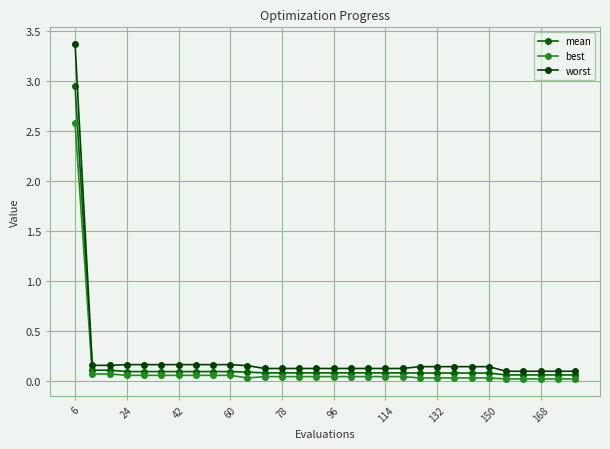

How many lines are shown in the chart?

3